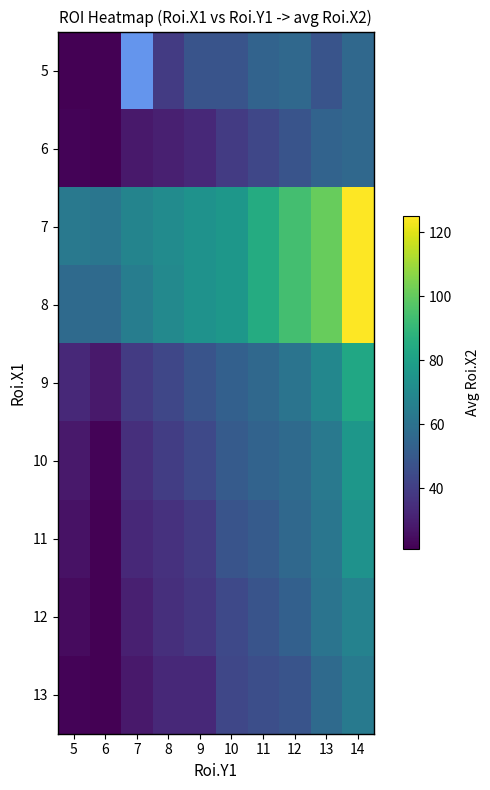

At which label does 13 first exceed 43?

11